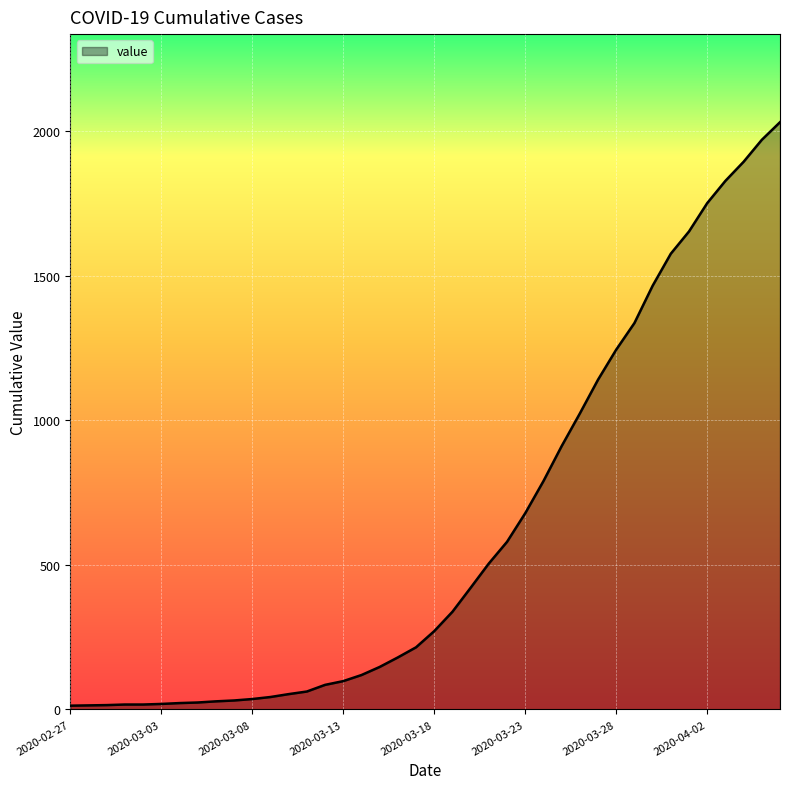

How many lines are shown in the chart?

1